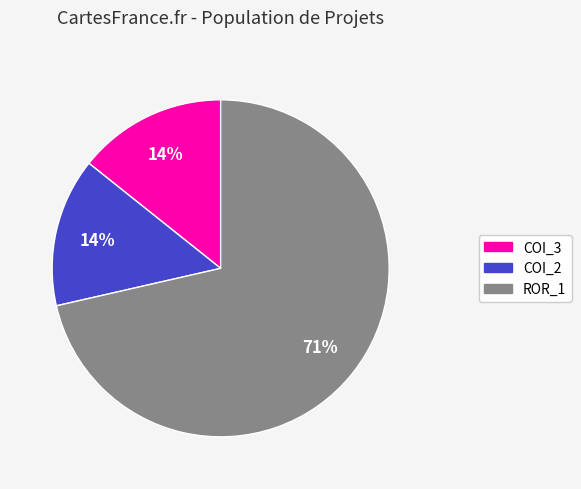

To the nearest percent, what percentage of the pie is COI_3?

14%